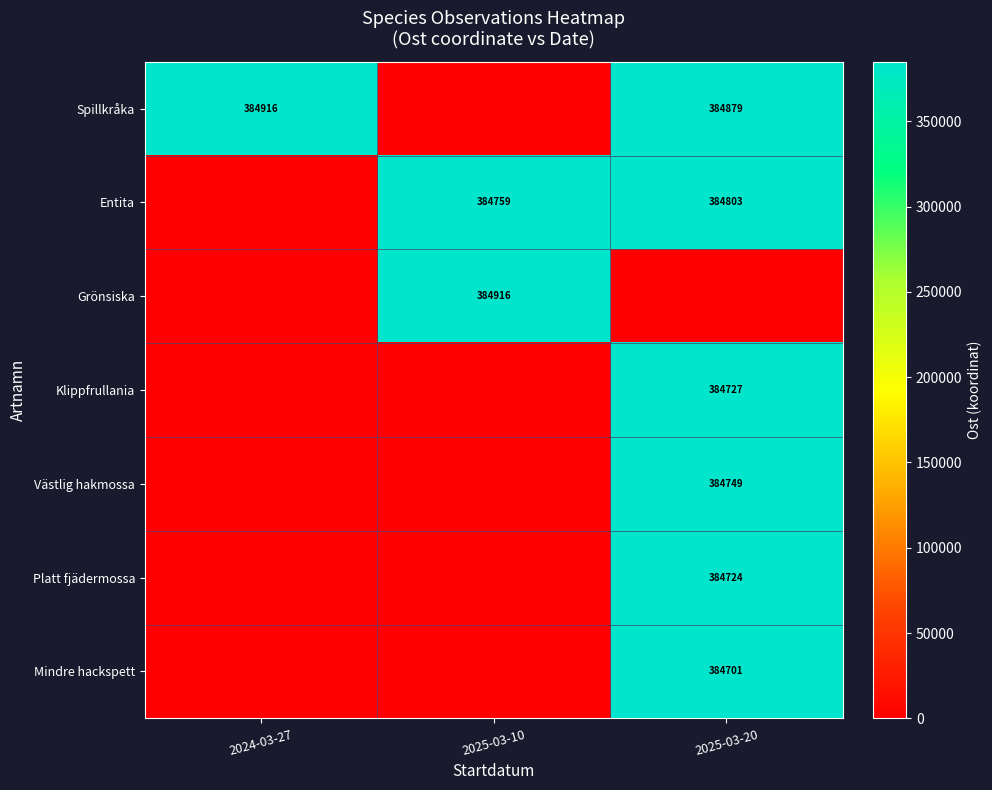

What is the average value of the row_0 series?

256598.3